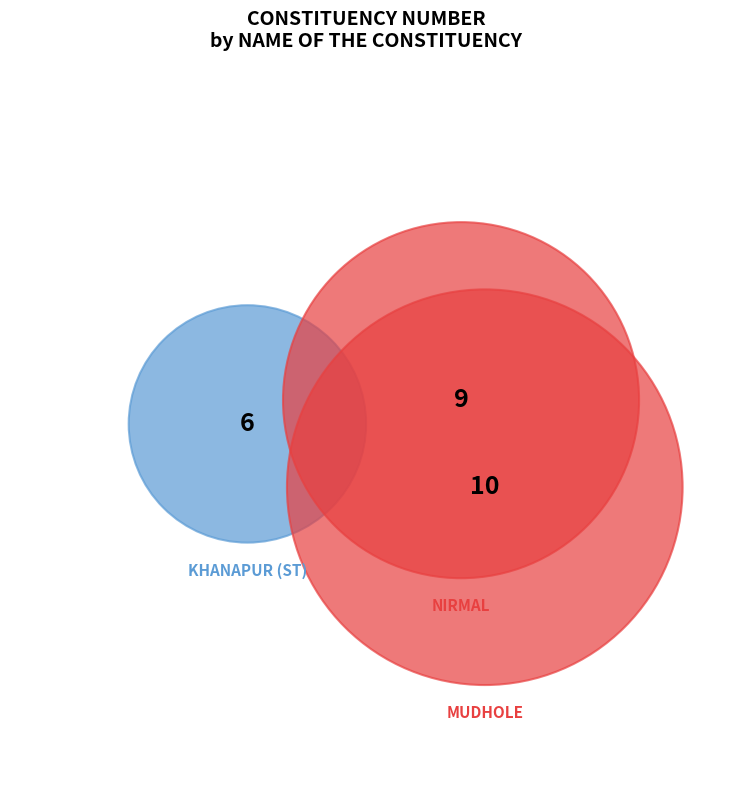

What is the ratio of the value at MUDHOLE to the value at NIRMAL?

1.1